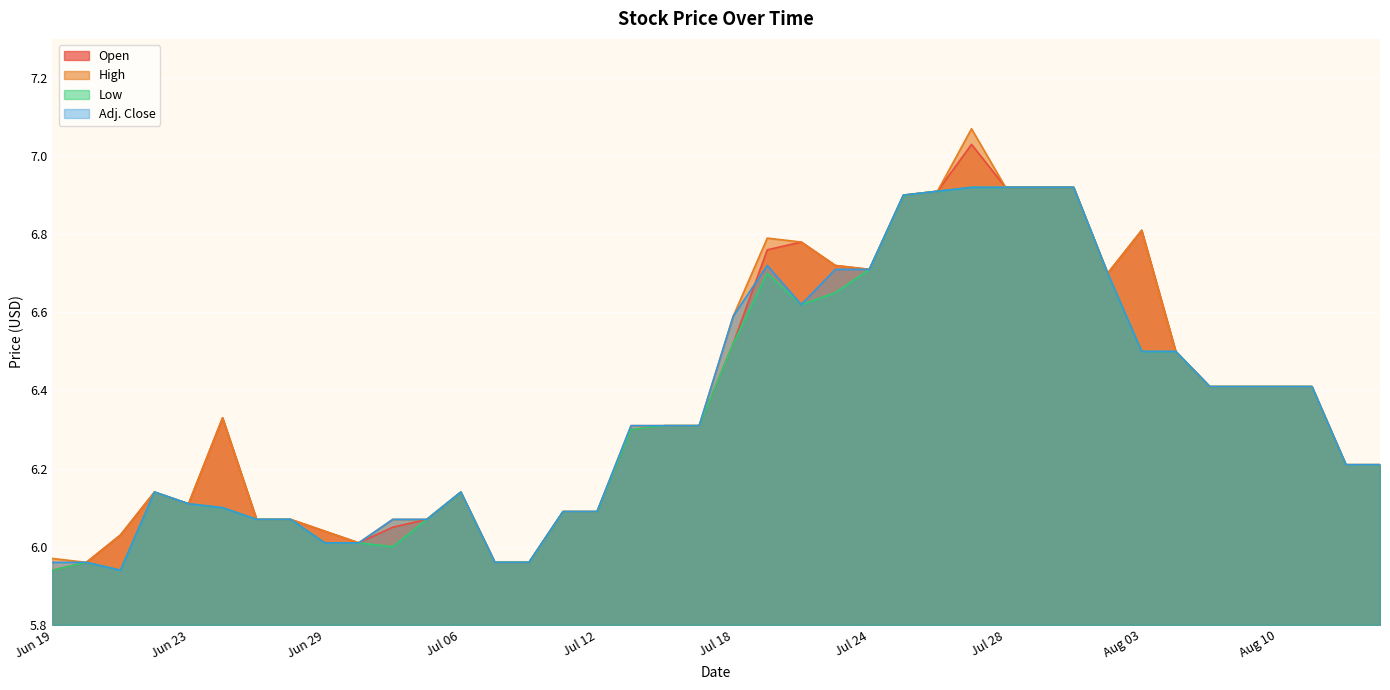

How many data points in Low are above 6?

34